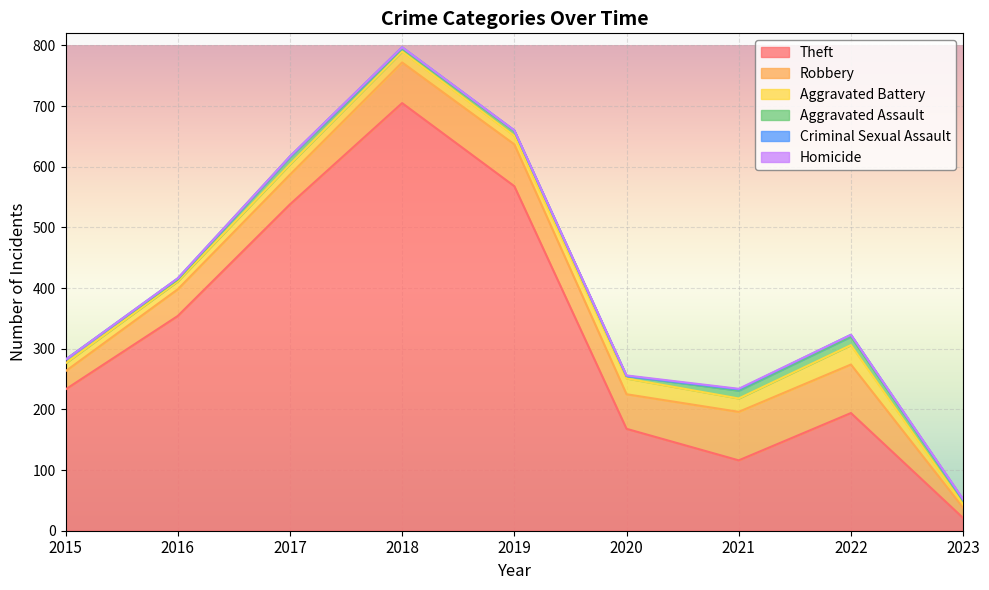

What is the average value of the Robbery series?

55